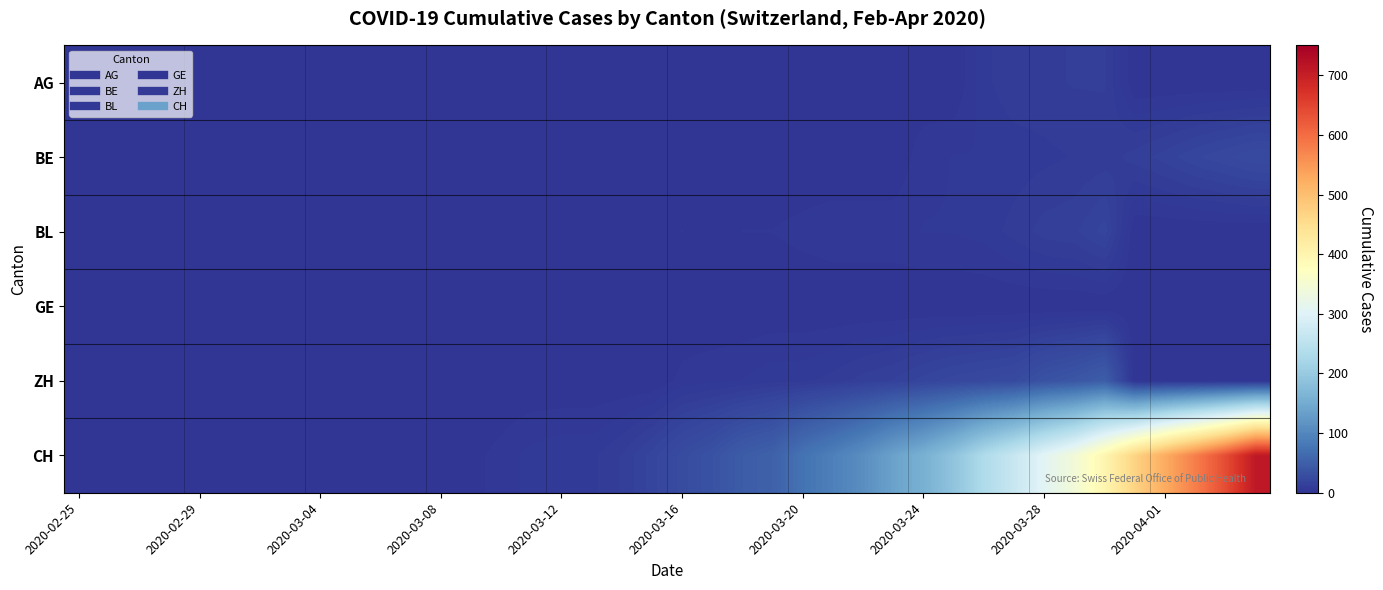

Which series has the widest spread of values?

CH